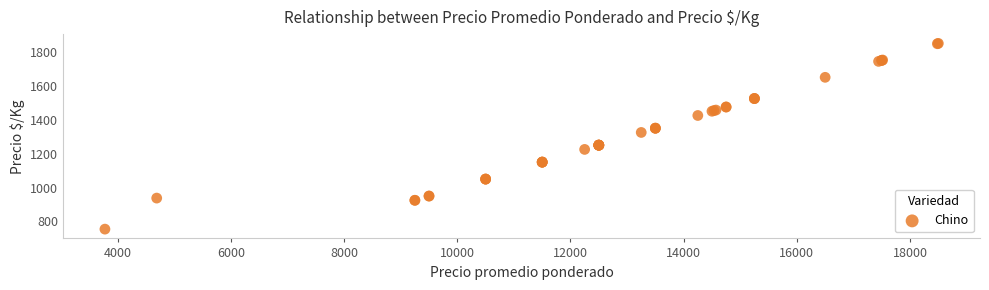

What Y value in the scatter plot is closest to 1302?

1325